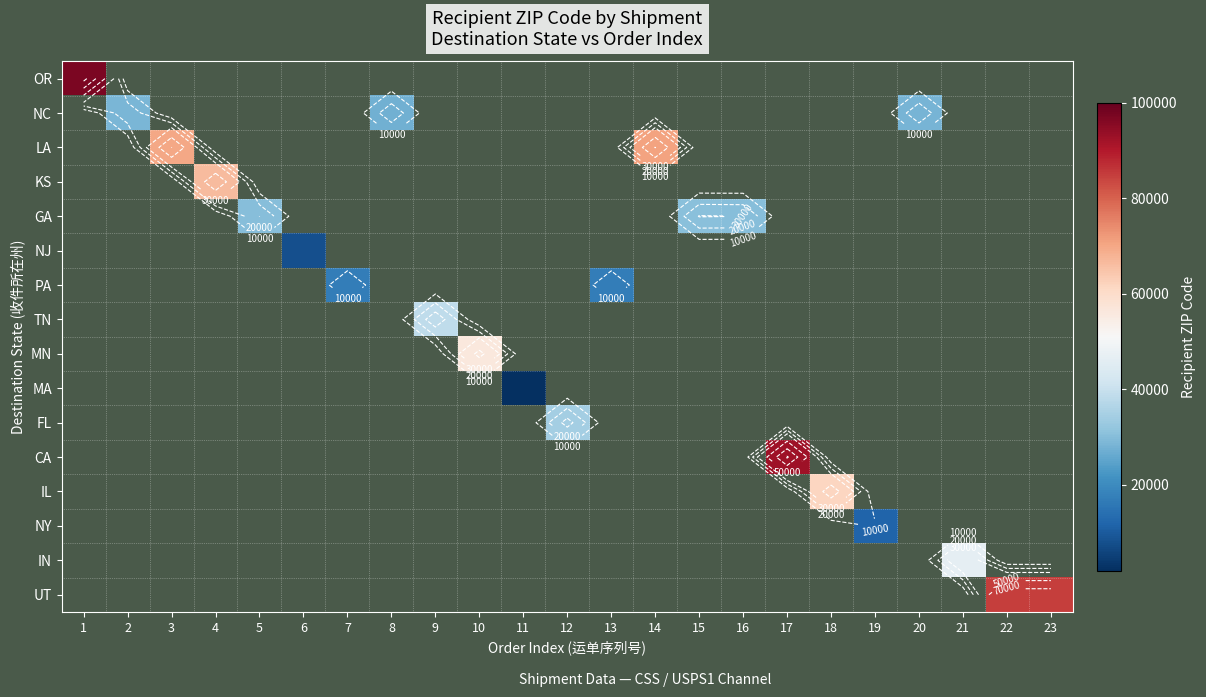

How many series are shown in this chart?

16